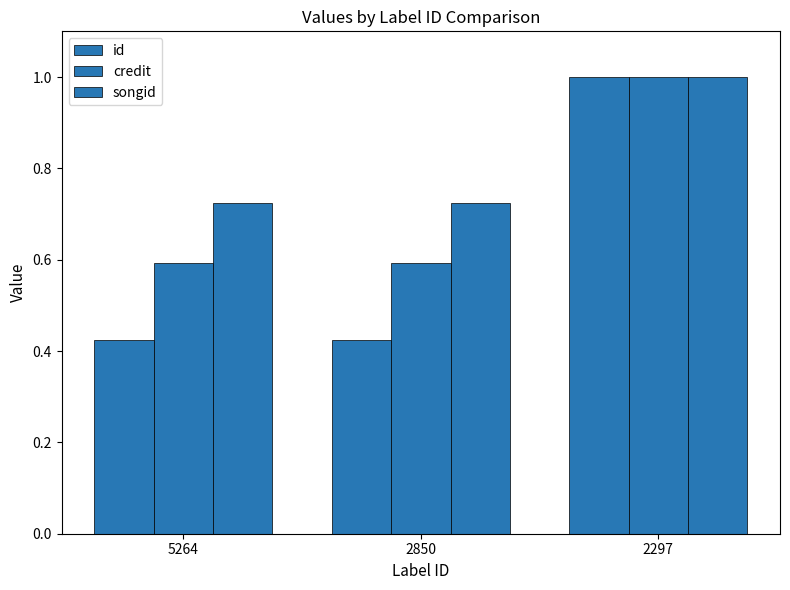

Are the bars horizontal?

No